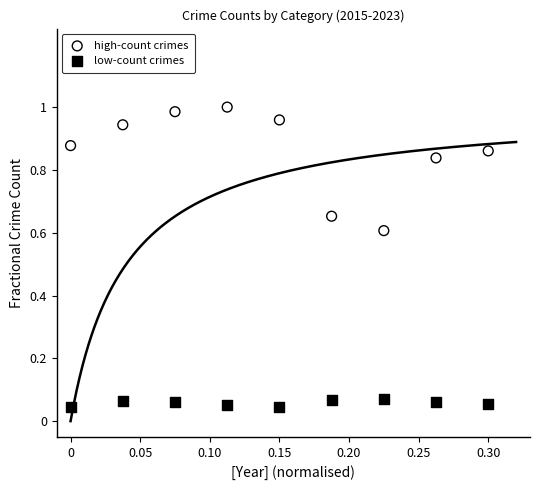

Which series reaches the maximum Y coordinate?

high-count crimes